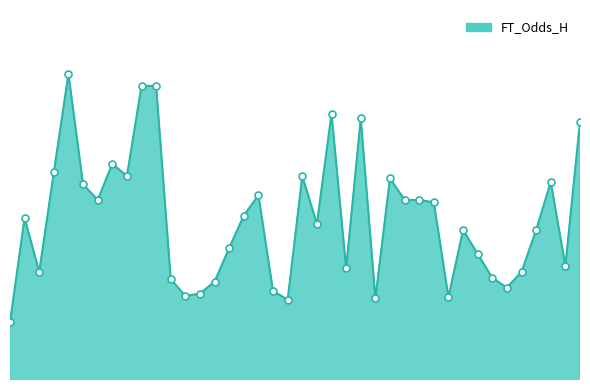

What is the difference between the maximum and minimum values?

2.1